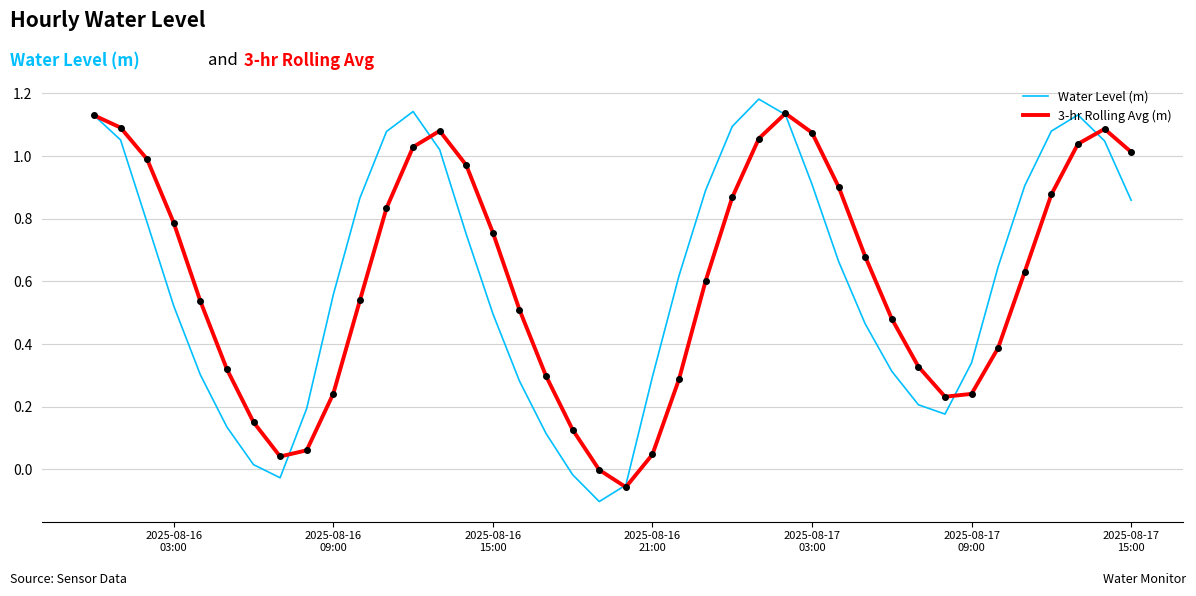

What are all the series names shown in the legend?

Water Level (m), 3-hr Rolling Avg (m)